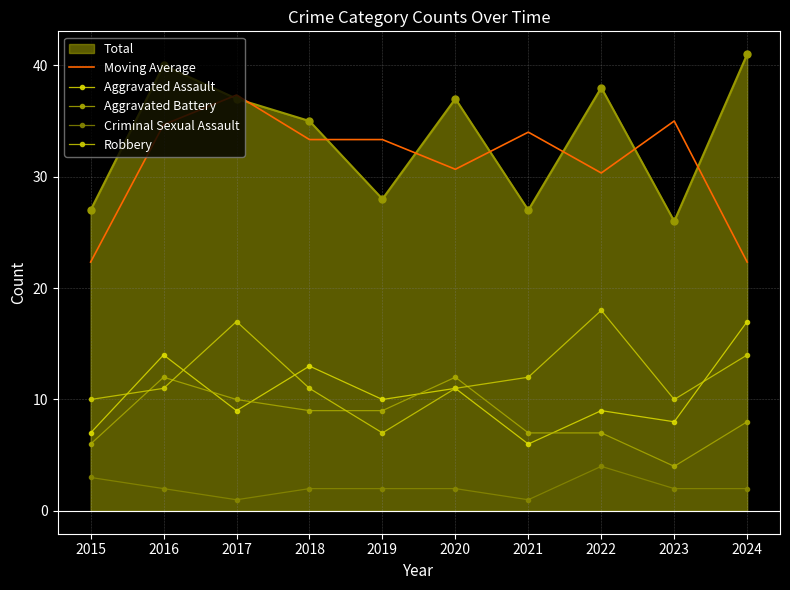

Is the value of Criminal Sexual Assault at 2024 greater than the value of Moving Average at 2024?

No